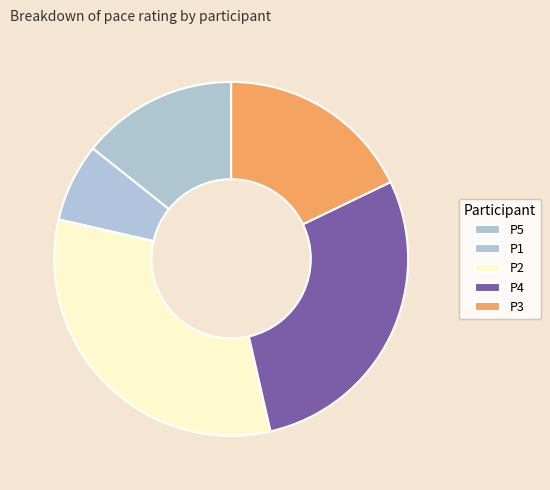

Is it true that P5 is 27% of the pie?

False